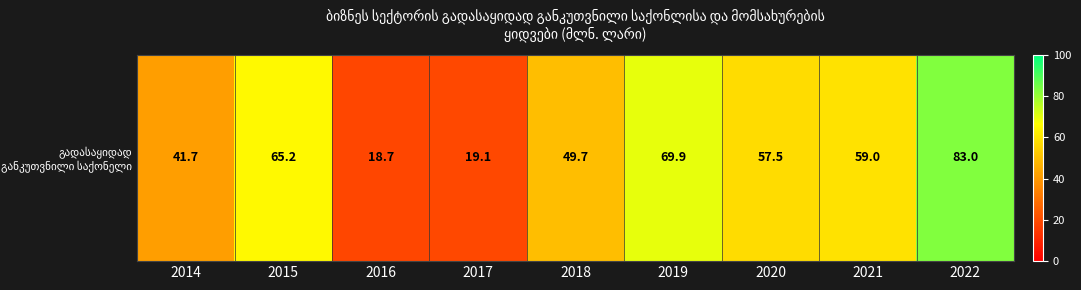

What is the average value?

51.5